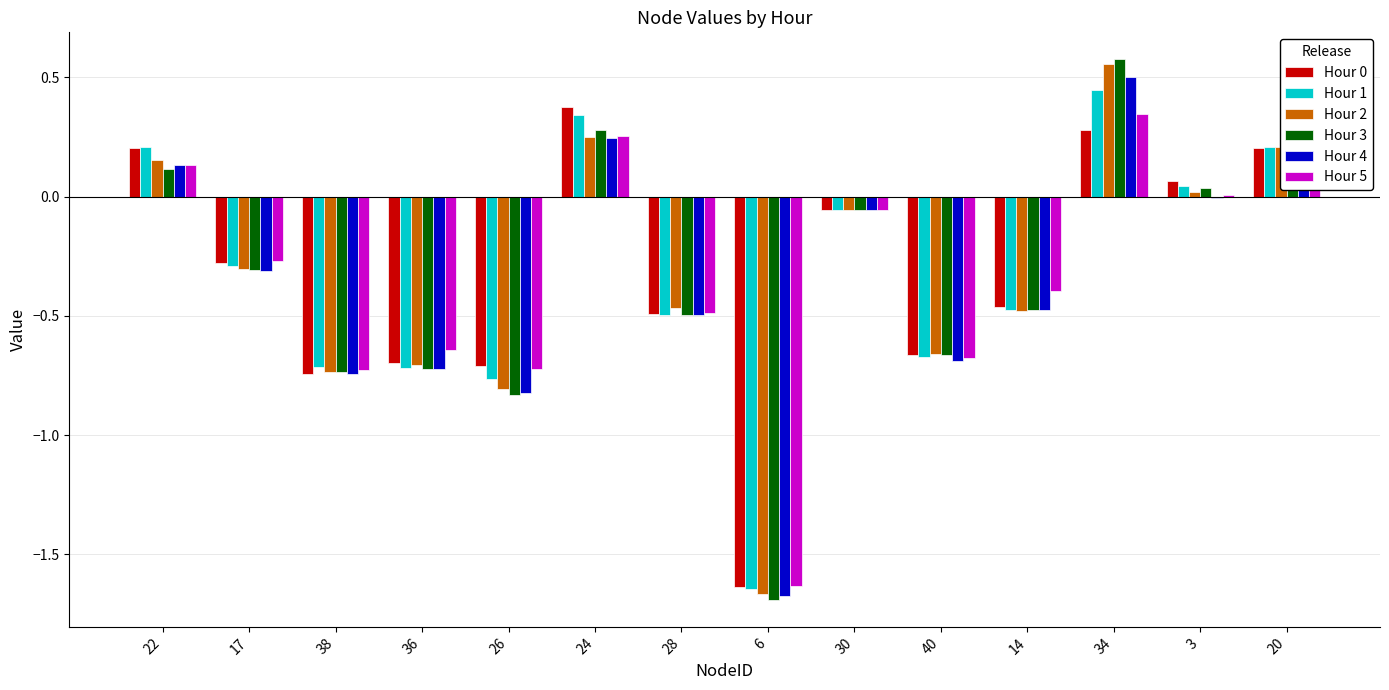

Between 28 and 6, which series saw the biggest shift?

Hour 2